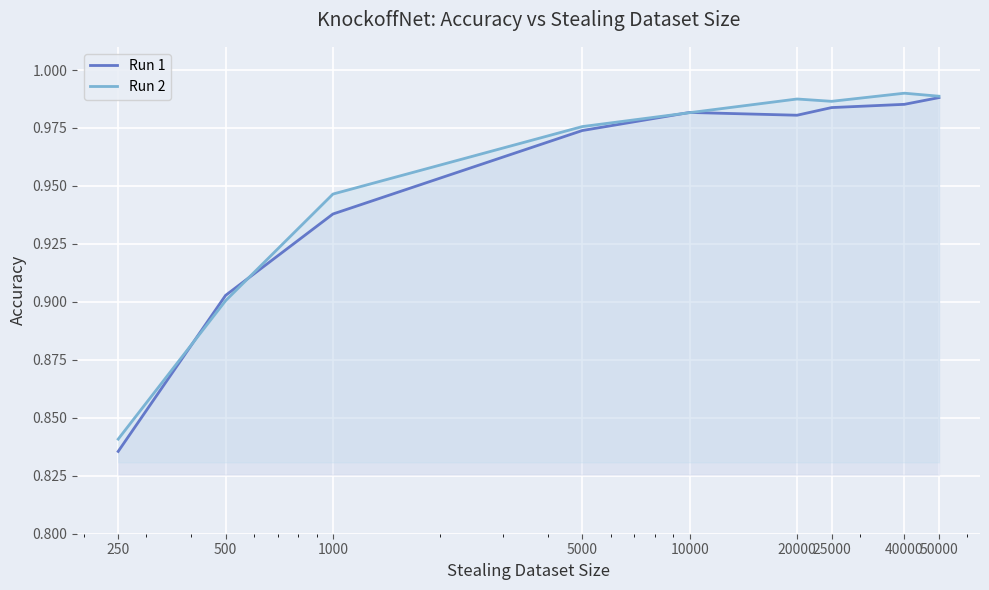

Reading left to right, transcribe all the data shown in this chart.

Run 1: 250=0.8	500=0.9	1000=0.9	5000=1.0	10000=1.0	20000=1.0	25000=1.0	40000=1.0	50000=1.0
Run 2: 250=0.8	500=0.9	1000=0.9	5000=1.0	10000=1.0	20000=1.0	25000=1.0	40000=1.0	50000=1.0